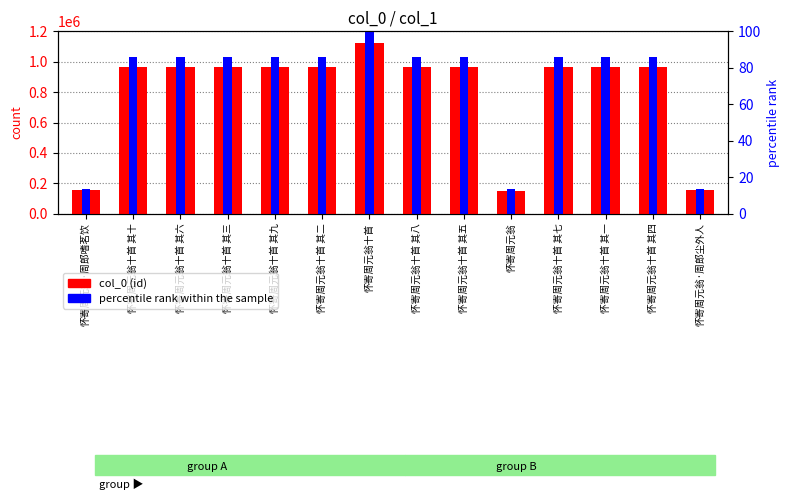

Reading right to left, what are all the values shown in this chart?

col_0 (id): 怀寄周元翁·周郎尘外人=153352.0	怀寄周元翁十首 其四=966978.0	怀寄周元翁十首 其一=966974.0	怀寄周元翁十首 其七=966982.0	怀寄周元翁=153064.0	怀寄周元翁十首 其五=966983.0	怀寄周元翁十首 其八=966976.0	怀寄周元翁十首=1123174.0	怀寄周元翁十首 其二=966975.0	怀寄周元翁十首 其九=966980.0	怀寄周元翁十首 其三=966979.0	怀寄周元翁十首 其六=966977.0	怀寄周元翁十首 其十=966981.0	怀寄周元翁·周郎嗜茗饮=153353.0
percentile rank within the sample: 怀寄周元翁·周郎尘外人=163841.4	怀寄周元翁十首 其四=1033120.1	怀寄周元翁十首 其一=1033115.8	怀寄周元翁十首 其七=1033124.3	怀寄周元翁=163533.7	怀寄周元翁十首 其五=1033125.4	怀寄周元翁十首 其八=1033117.9	怀寄周元翁十首=1200000.0	怀寄周元翁十首 其二=1033116.9	怀寄周元翁十首 其九=1033122.2	怀寄周元翁十首 其三=1033121.1	怀寄周元翁十首 其六=1033119.0	怀寄周元翁十首 其十=1033123.3	怀寄周元翁·周郎嗜茗饮=163842.5